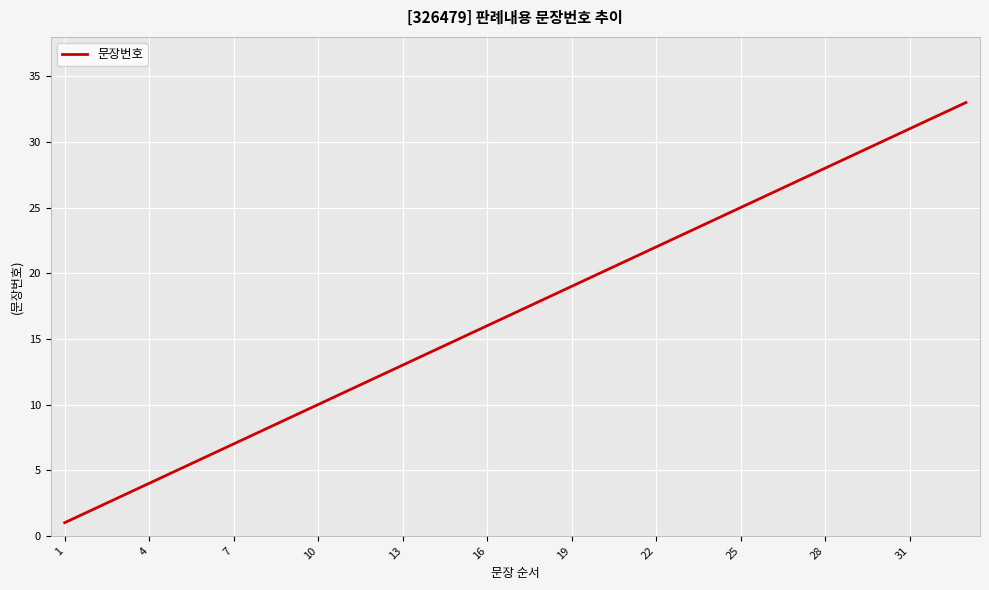

True or false: the data has more than 0 interior local peaks.

False